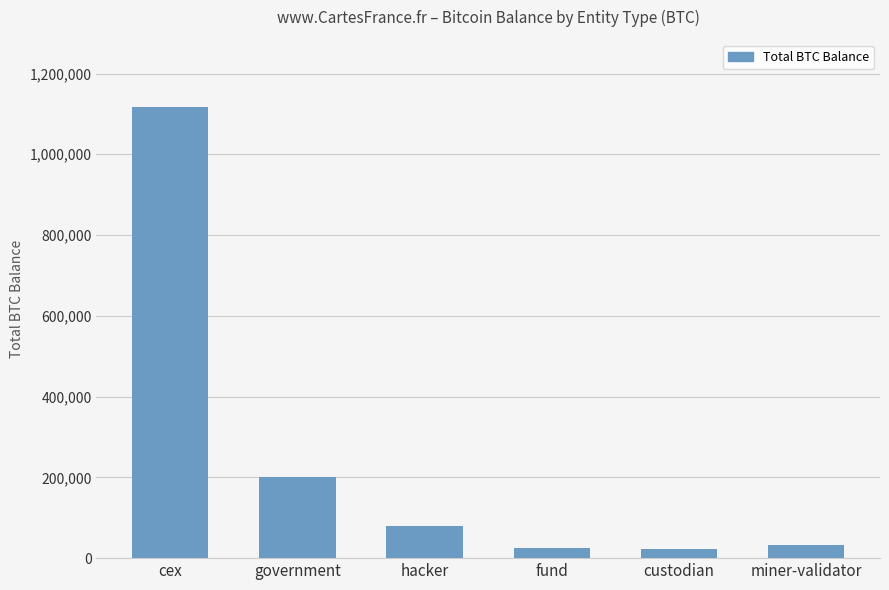

What position from the left is custodian?

5